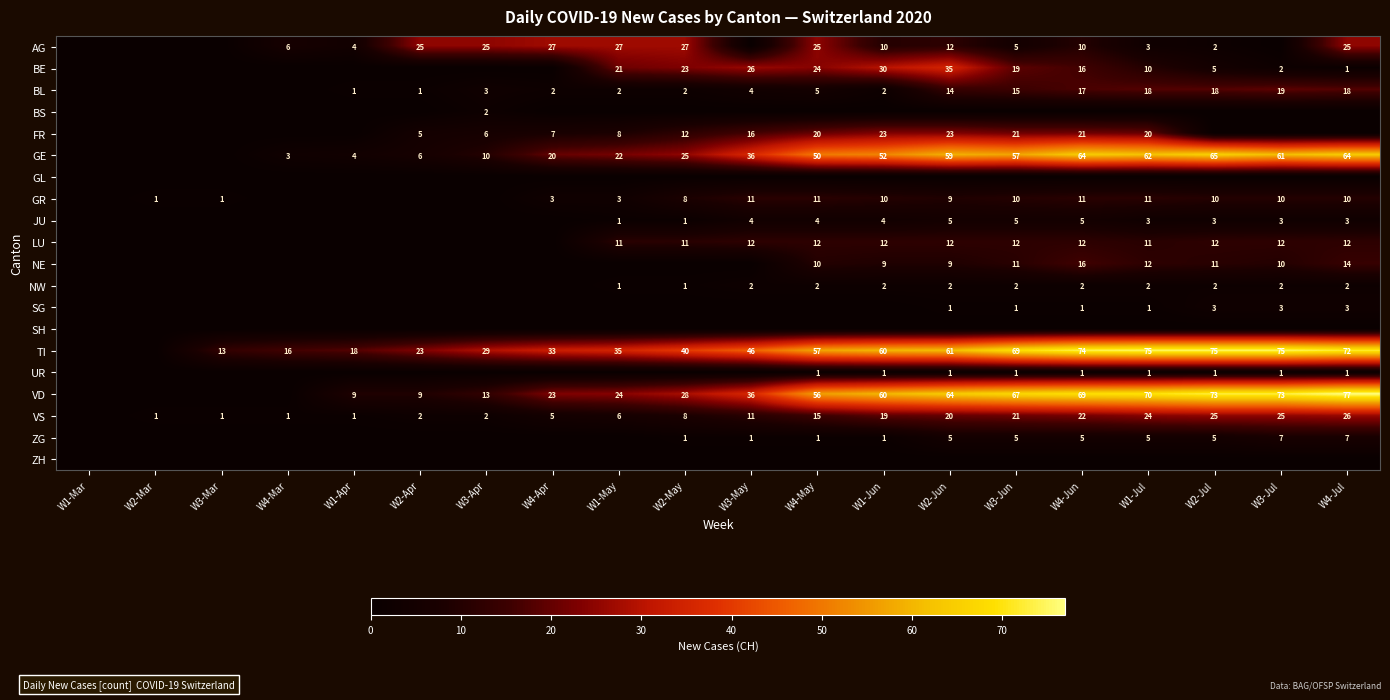

What is the sum of the LU values at W4-Jul and W2-Jun?

24